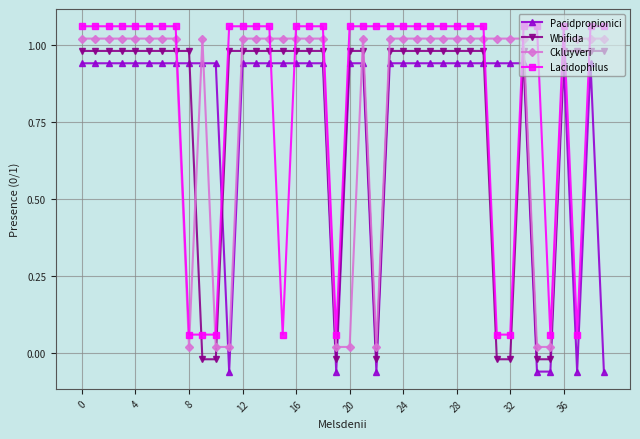

List the series in order of their peak value, highest first.

Lacidophilus, Ckluyveri, Wbifida, Pacidpropionici